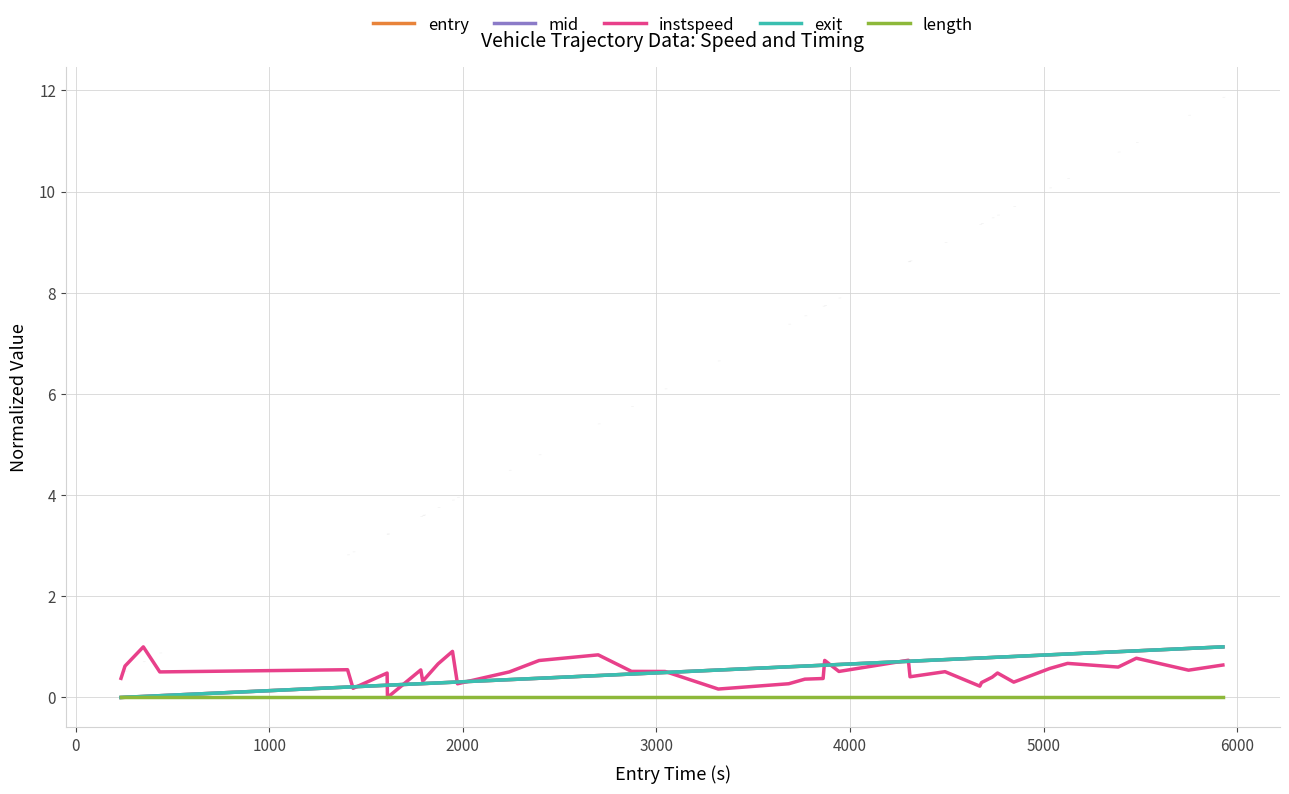

What is the maximum value shown in the chart?

1.0